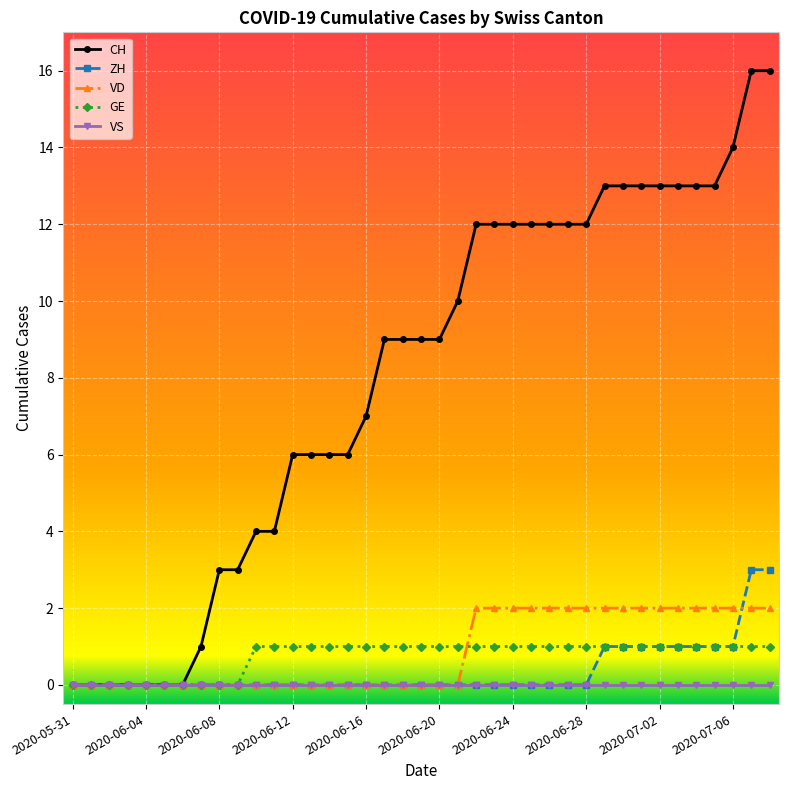

List the series in order of their peak value, lowest first.

VS, GE, VD, ZH, CH